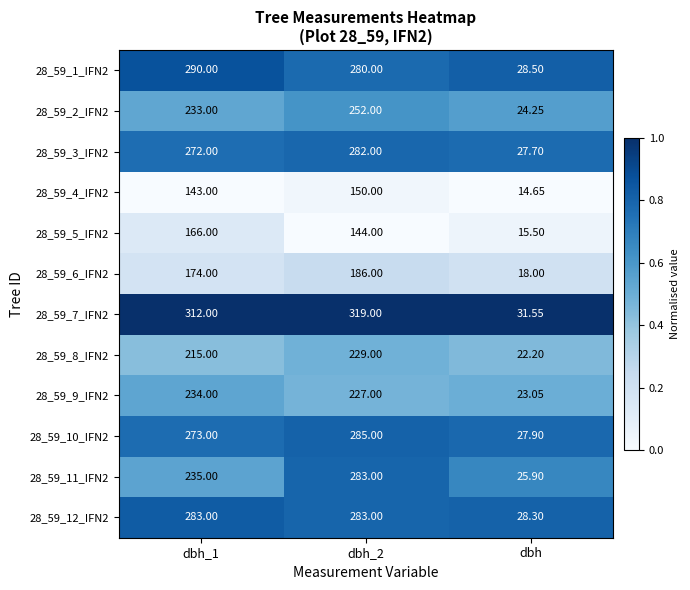

Count the number of categories in the chart.

3